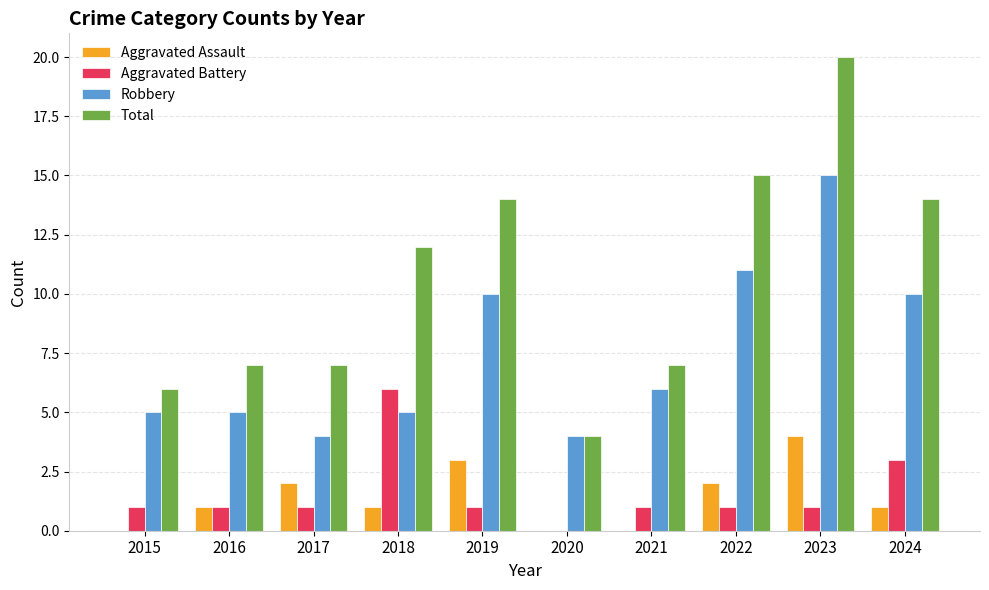

Which category has the highest value across all series?

2023